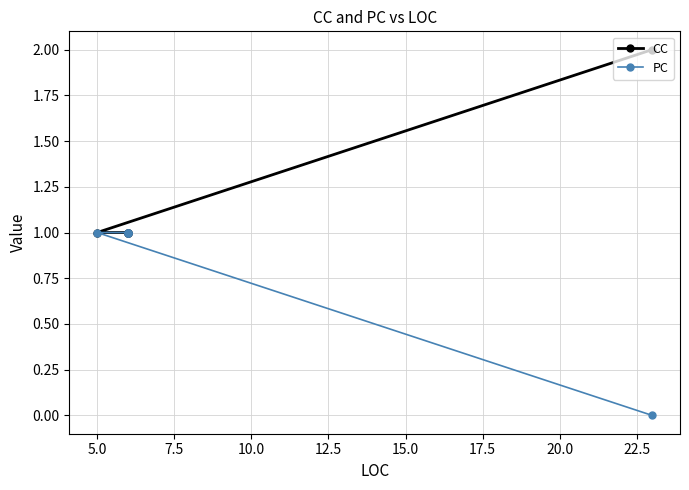

What is the value of the PC point at the 4th from the left?

1